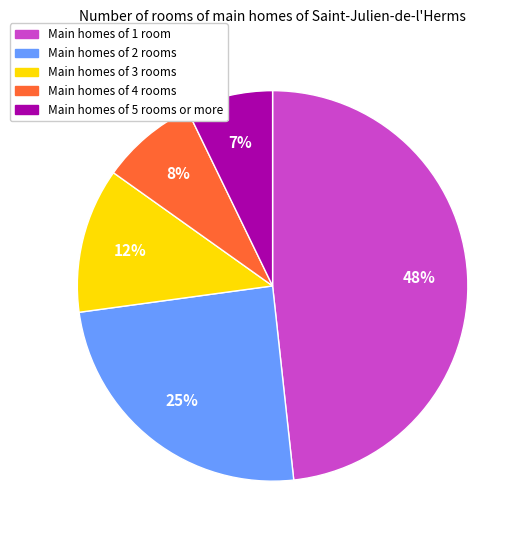

To the nearest percent, what is the average slice percentage?

20%